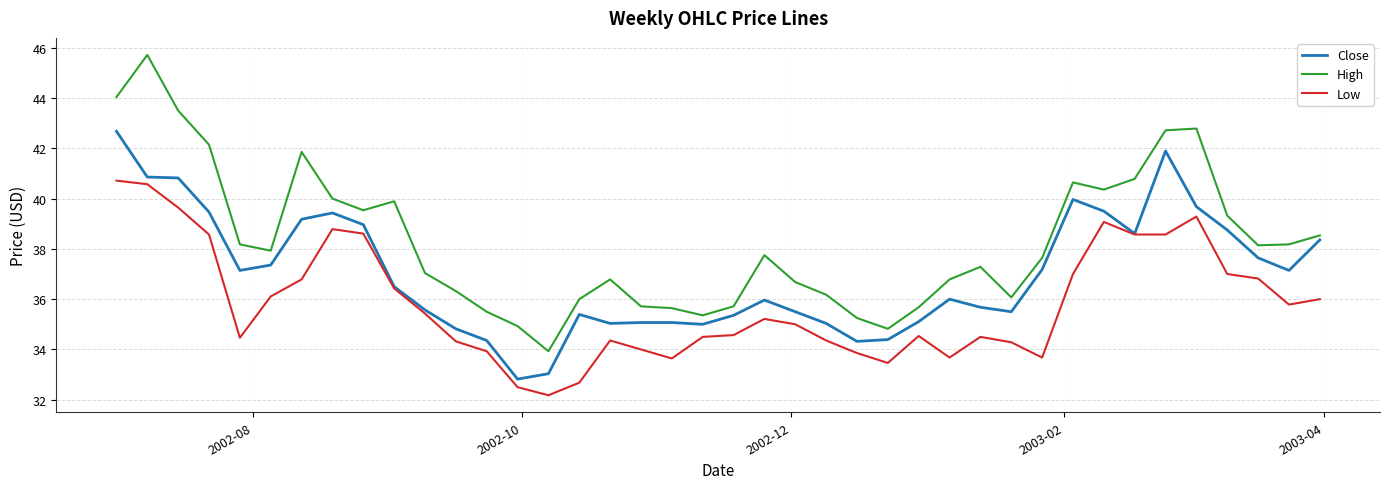

What is the minimum value shown in the chart?

32.2